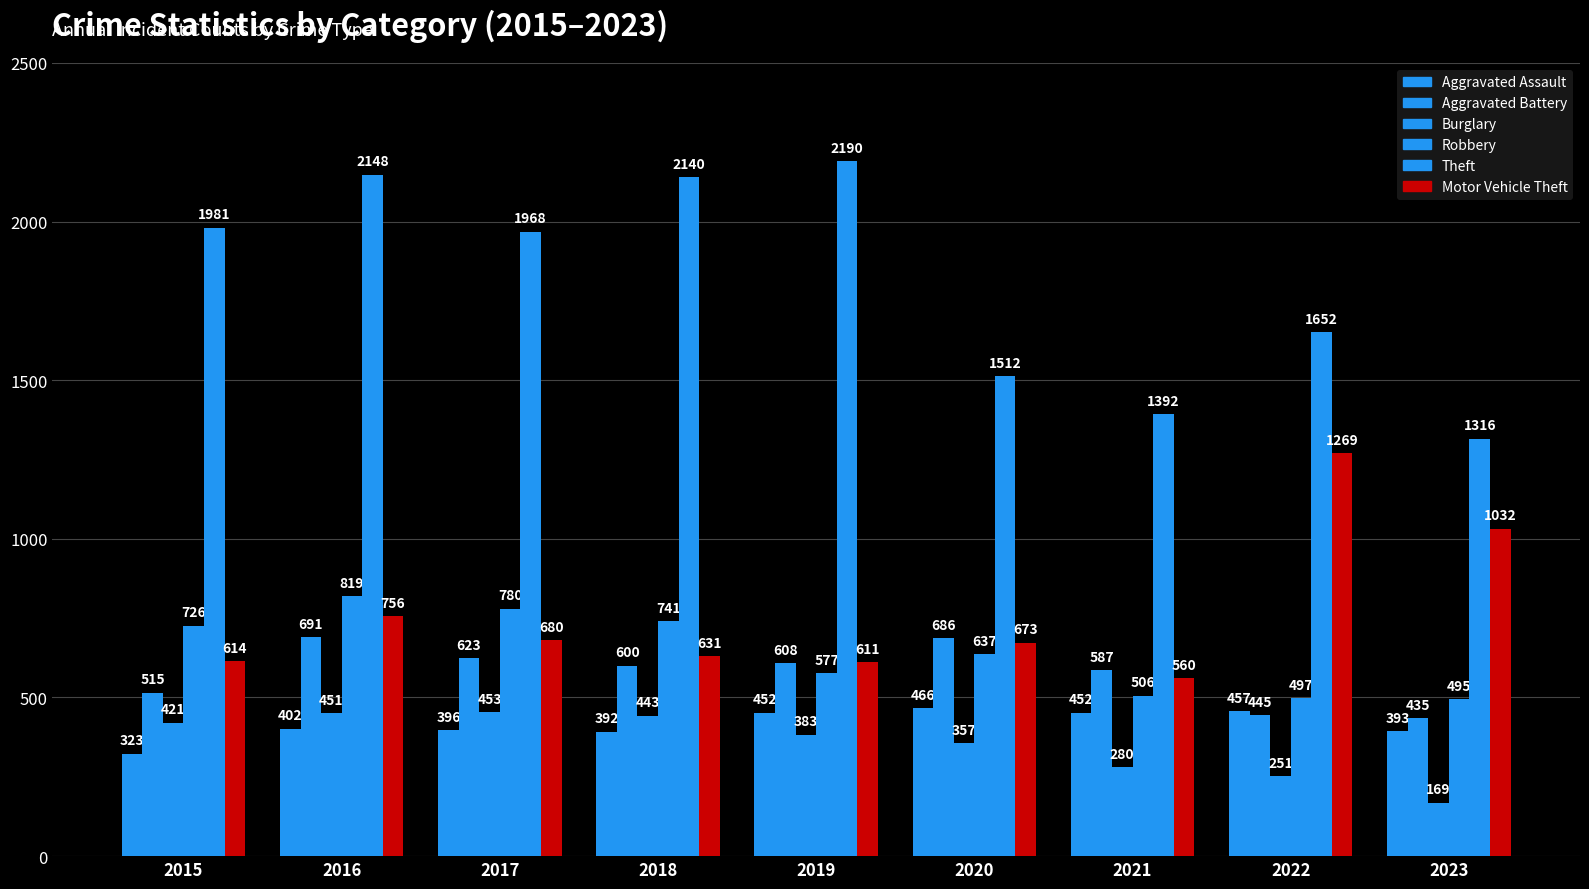

What is the value of the Robbery bar at the 4th from the left?

741